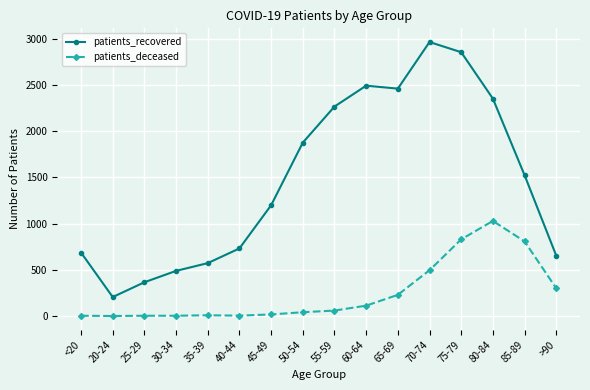

Rank the series by their maximum value, from highest to lowest.

patients_recovered, patients_deceased